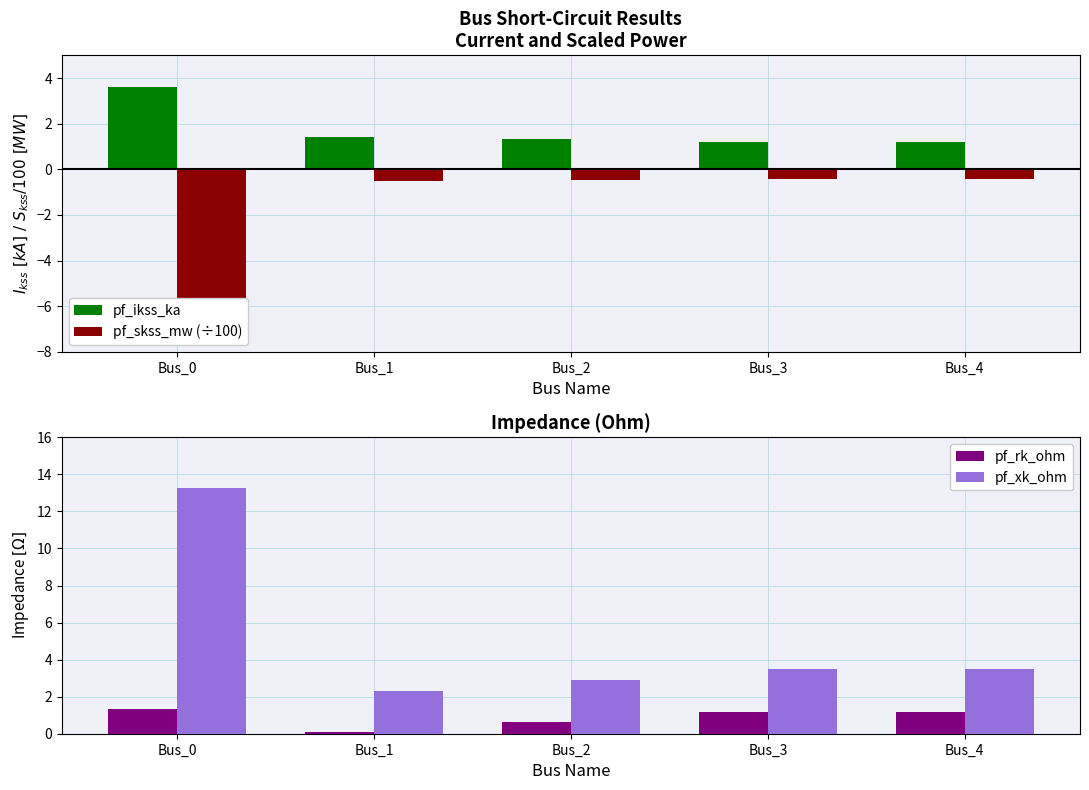

What are all the series names shown in the legend?

pf_ikss_ka, pf_skss_mw (÷100), pf_rk_ohm, pf_xk_ohm